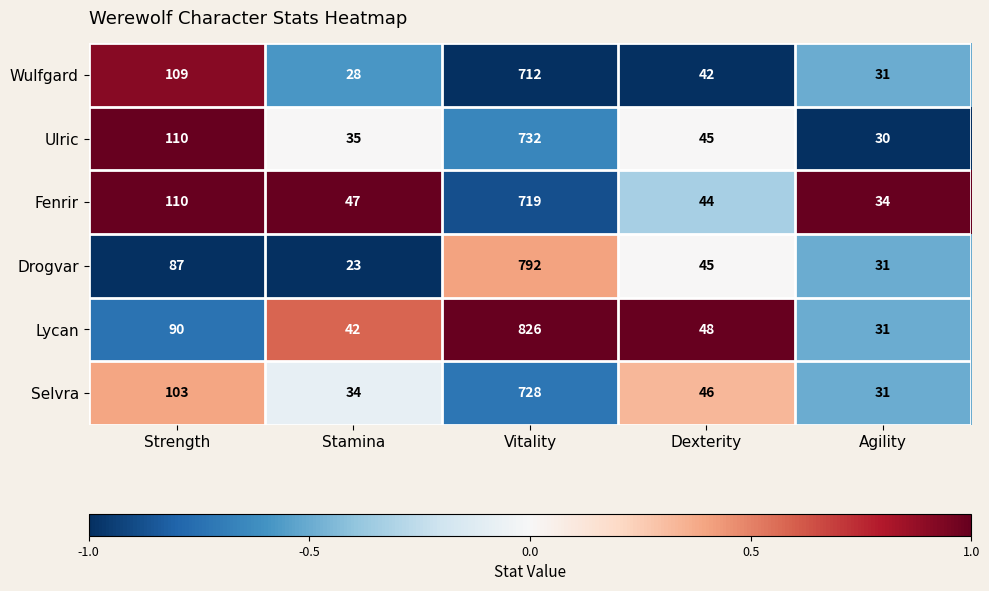

What is the average value of the Drogvar series?

196